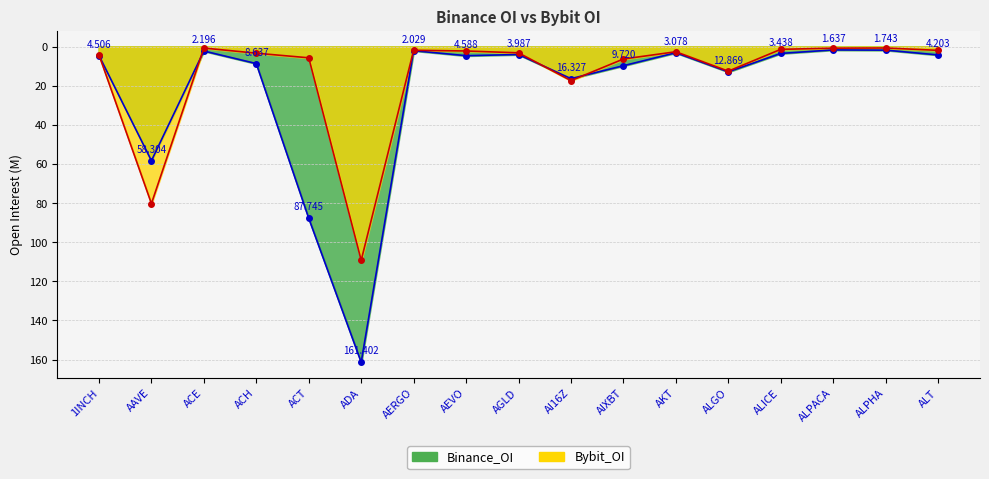

Which category has the highest value across all series?

ADA